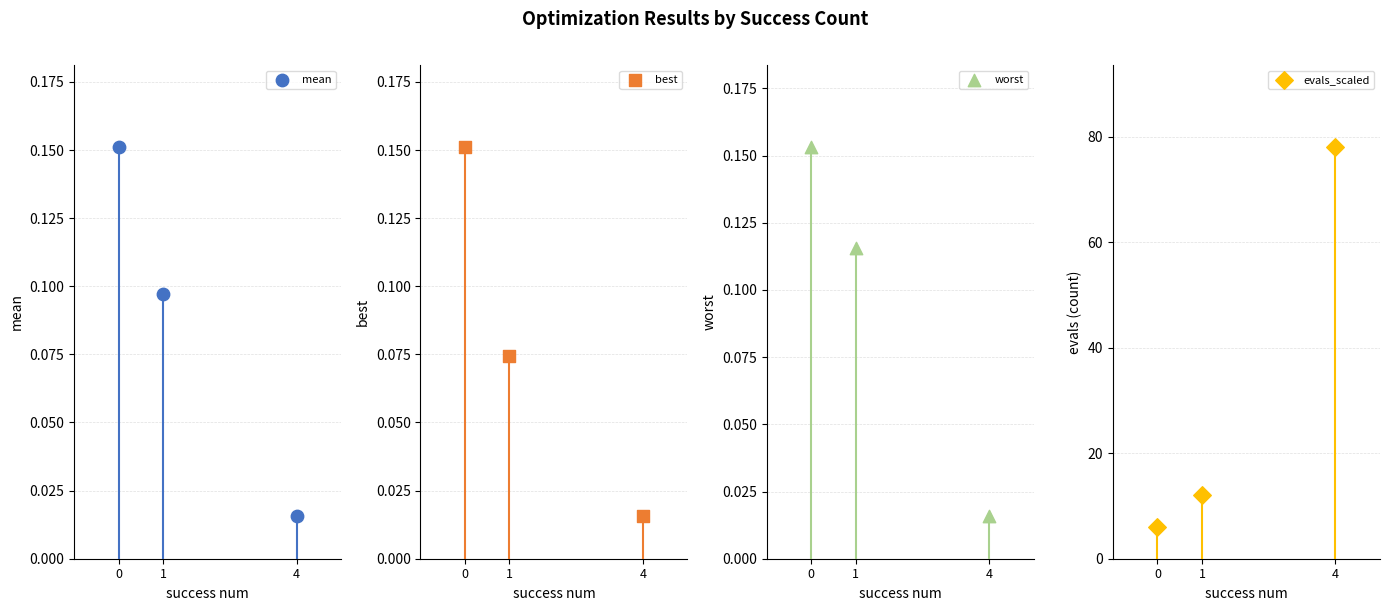

What are all the series names shown in the legend?

mean, best, worst, evals_scaled